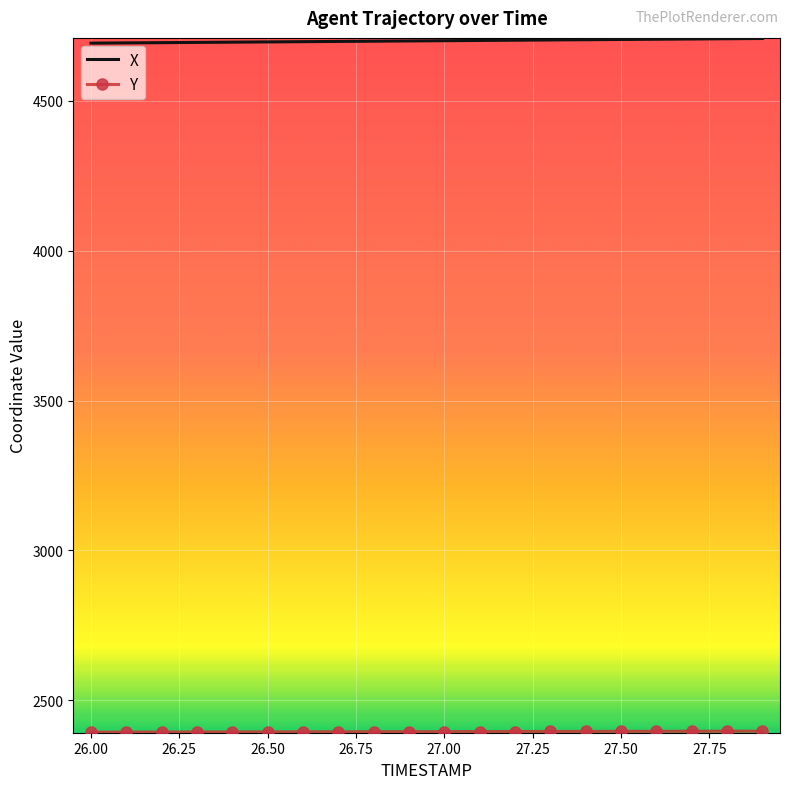

What is the minimum value for X?

4692.8